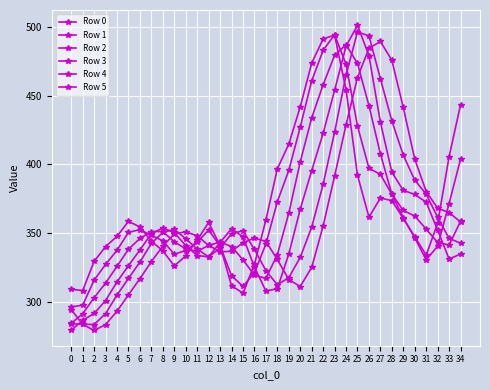

Reading left to right, what are all the values shown in this chart?

Row 0: 0=308.9	1=308.0	2=329.4	3=340.0	4=347.6	5=358.5	6=354.4	7=344.0	8=337.0	9=325.9	10=333.3	11=344.9	12=357.7	13=340.7	14=311.5	15=306.1	16=327.2	17=359.5	18=396.8	19=414.8	20=442.0	21=474.0	22=491.6	23=494.4	24=454.5	25=392.2	26=361.6	27=375.4	28=373.7	29=360.5	30=347.3	31=333.8	32=357.1	33=405.6	34=443.5
Row 1: 0=296.0	1=297.4	2=315.6	3=327.1	4=337.4	5=350.5	6=352.4	7=348.3	8=344.3	9=334.5	10=337.2	11=343.3	12=352.1	13=340.6	14=318.9	15=311.0	16=321.1	17=341.9	18=372.8	19=395.6	20=427.2	21=461.0	22=483.3	23=494.7	24=473.0	25=428.0	26=397.2	27=392.7	28=378.2	29=361.1	30=346.4	31=330.4	32=340.4	33=371.5	34=403.9
Row 2: 0=284.1	1=291.1	2=302.8	3=313.5	4=325.7	5=338.2	6=346.0	7=351.1	8=351.0	9=343.5	10=338.5	11=336.7	12=340.9	13=343.4	14=340.0	15=330.5	16=319.2	17=316.9	18=334.2	19=364.4	20=401.8	21=434.0	22=458.2	23=479.6	24=487.4	25=473.7	26=442.9	27=407.7	28=378.4	29=366.4	30=362.4	31=352.8	32=343.1	33=341.2	34=358.5
Row 3: 0=279.0	1=286.3	2=291.3	3=300.7	4=314.4	5=326.2	6=337.7	7=349.5	8=353.7	9=350.2	10=340.8	11=333.6	12=332.5	13=343.1	14=353.2	15=347.1	16=325.1	17=307.7	18=309.3	19=334.7	20=367.4	21=395.5	22=422.8	23=454.1	24=486.3	25=501.6	26=479.4	27=430.9	28=394.4	29=381.0	30=378.2	31=372.5	32=352.1	33=331.0	34=334.6
Row 4: 0=283.7	1=283.4	2=283.2	3=291.2	4=304.7	5=316.9	6=328.8	7=342.4	8=350.5	9=352.7	10=345.8	11=338.3	12=332.5	13=339.0	14=349.5	15=351.7	16=338.0	17=322.6	18=312.2	19=317.4	20=332.2	21=354.3	22=385.6	23=423.5	24=465.3	25=496.7	26=493.8	27=462.6	28=431.8	29=406.8	30=388.6	31=378.3	32=361.5	33=346.0	34=342.6
Row 5: 0=294.1	1=283.4	2=278.9	3=283.1	4=293.0	5=304.9	6=316.7	7=329.2	8=340.5	9=349.3	10=350.8	11=348.0	12=340.9	13=336.4	14=336.5	15=343.0	16=346.3	17=343.8	18=330.7	19=316.0	20=310.9	21=325.0	22=355.1	23=391.5	24=428.9	25=463.4	26=484.7	27=489.8	28=476.0	29=441.6	30=403.9	31=380.3	32=368.1	33=364.9	34=358.1